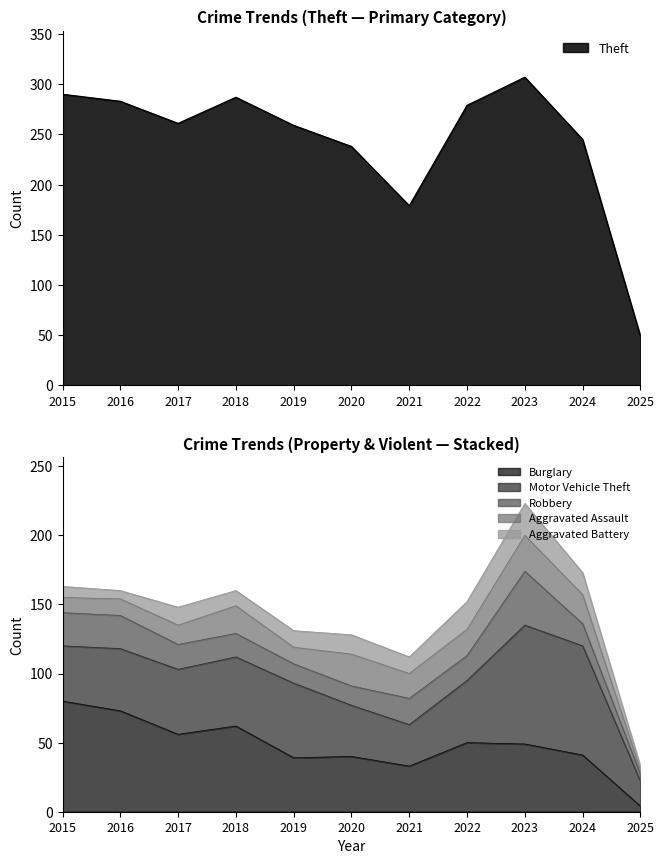

What is the approximate value of Aggravated Assault at 2016?

12